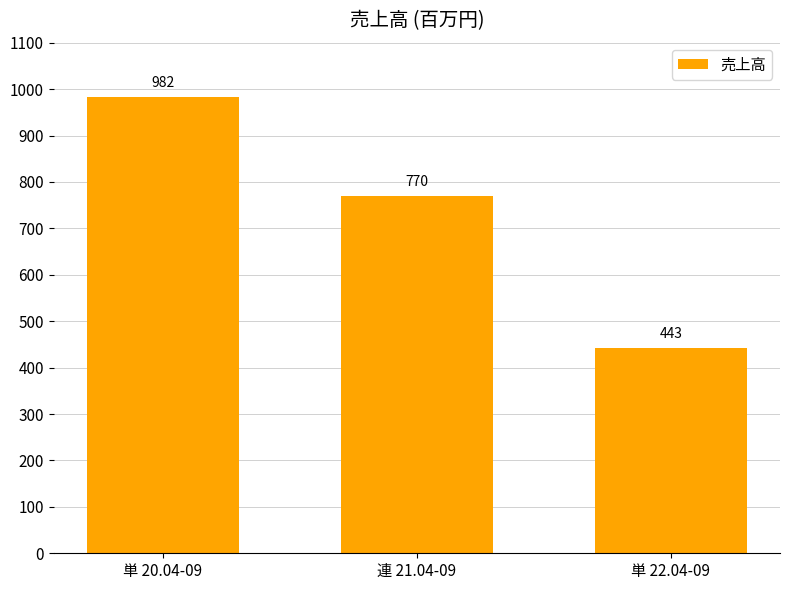

What is the difference between the maximum and minimum values?

539